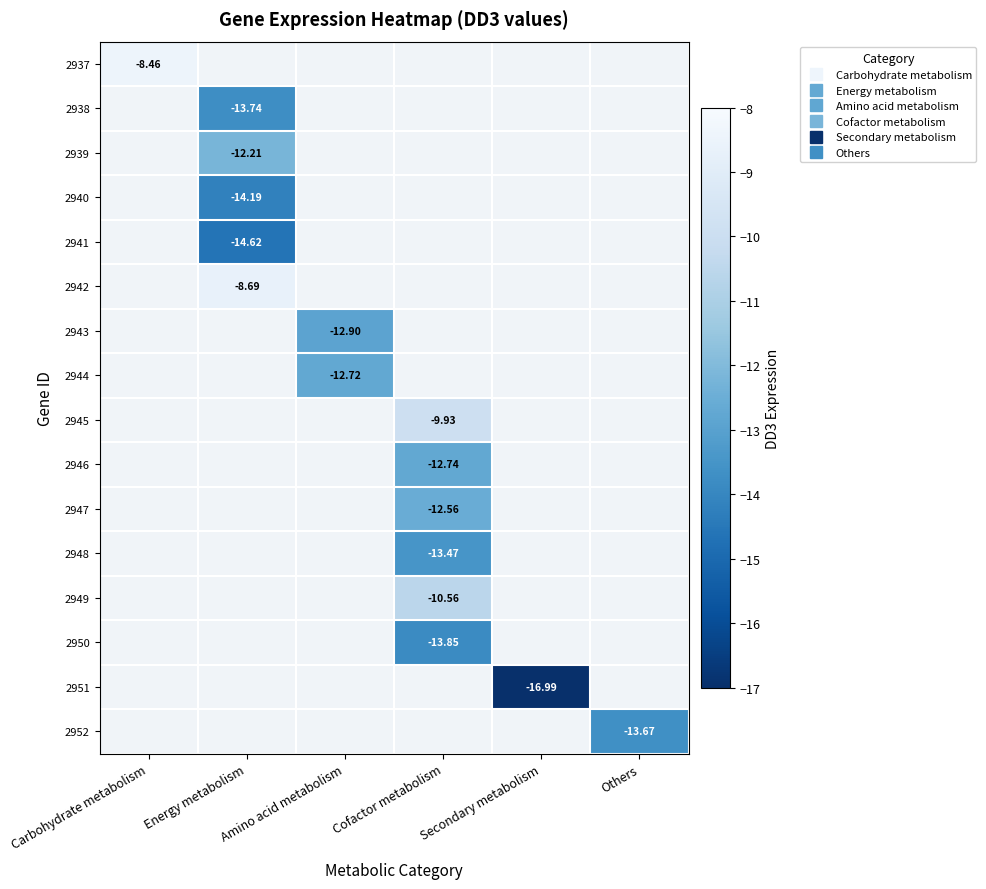

Which has a higher value, Others or Cofactor metabolism?

Cofactor metabolism